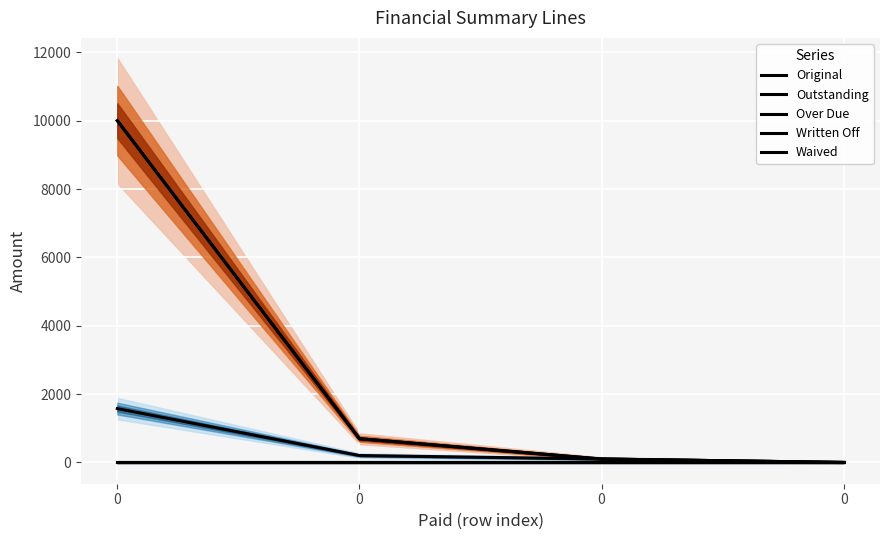

What is the difference between the second highest and minimum values in the Over Due series?

202.0